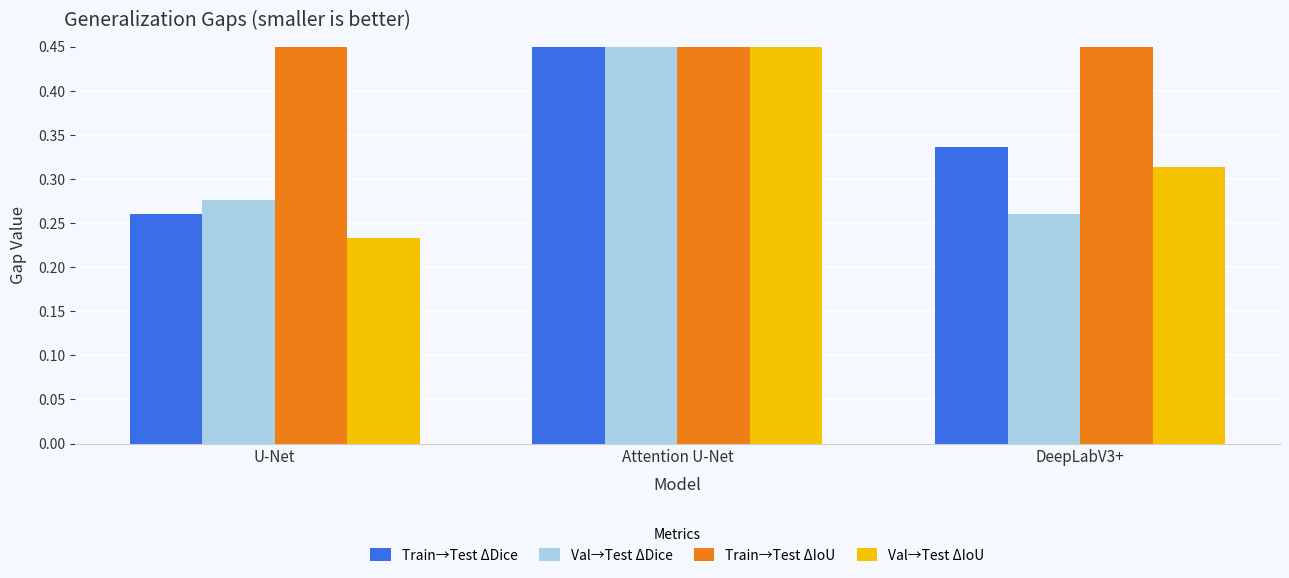

Reading left to right, what are all the values shown in this chart?

Train→Test ΔDice: U-Net=0.3	Attention U-Net=0.6	DeepLabV3+=0.3
Val→Test ΔDice: U-Net=0.3	Attention U-Net=0.6	DeepLabV3+=0.3
Train→Test ΔIoU: U-Net=0.5	Attention U-Net=1.0	DeepLabV3+=0.5
Val→Test ΔIoU: U-Net=0.2	Attention U-Net=0.5	DeepLabV3+=0.3